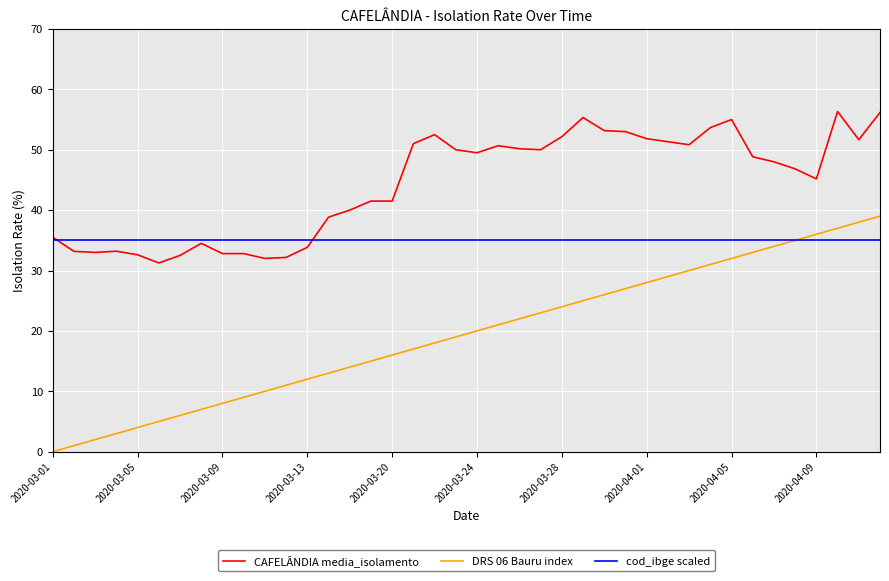

What is the greatest value displayed?

56.3